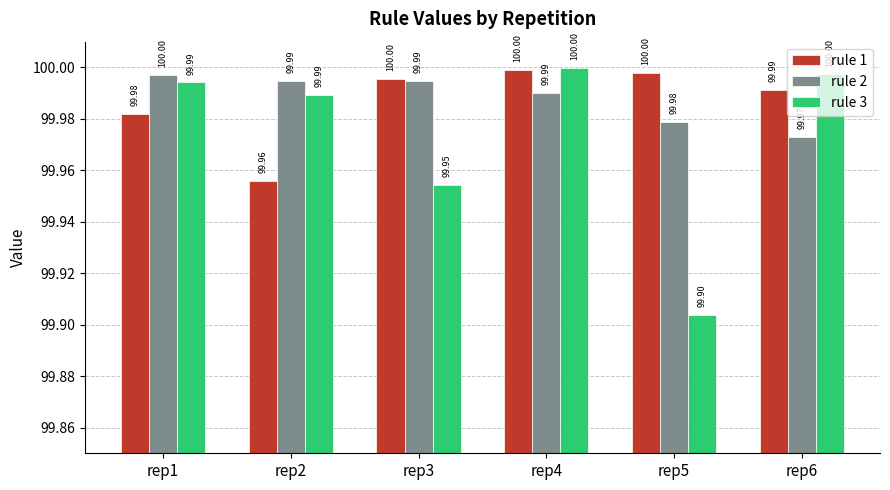

Which series has the largest range (max minus min)?

rule 3